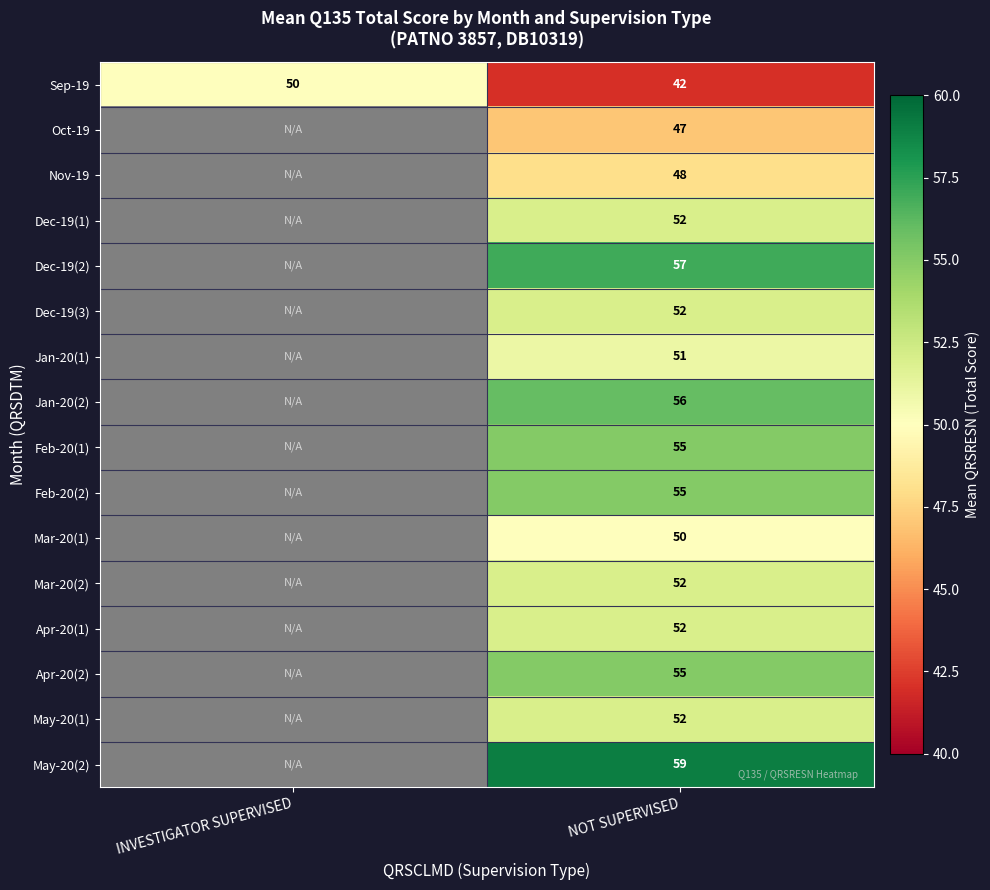

What is the average value of the Sep-19 series?

46